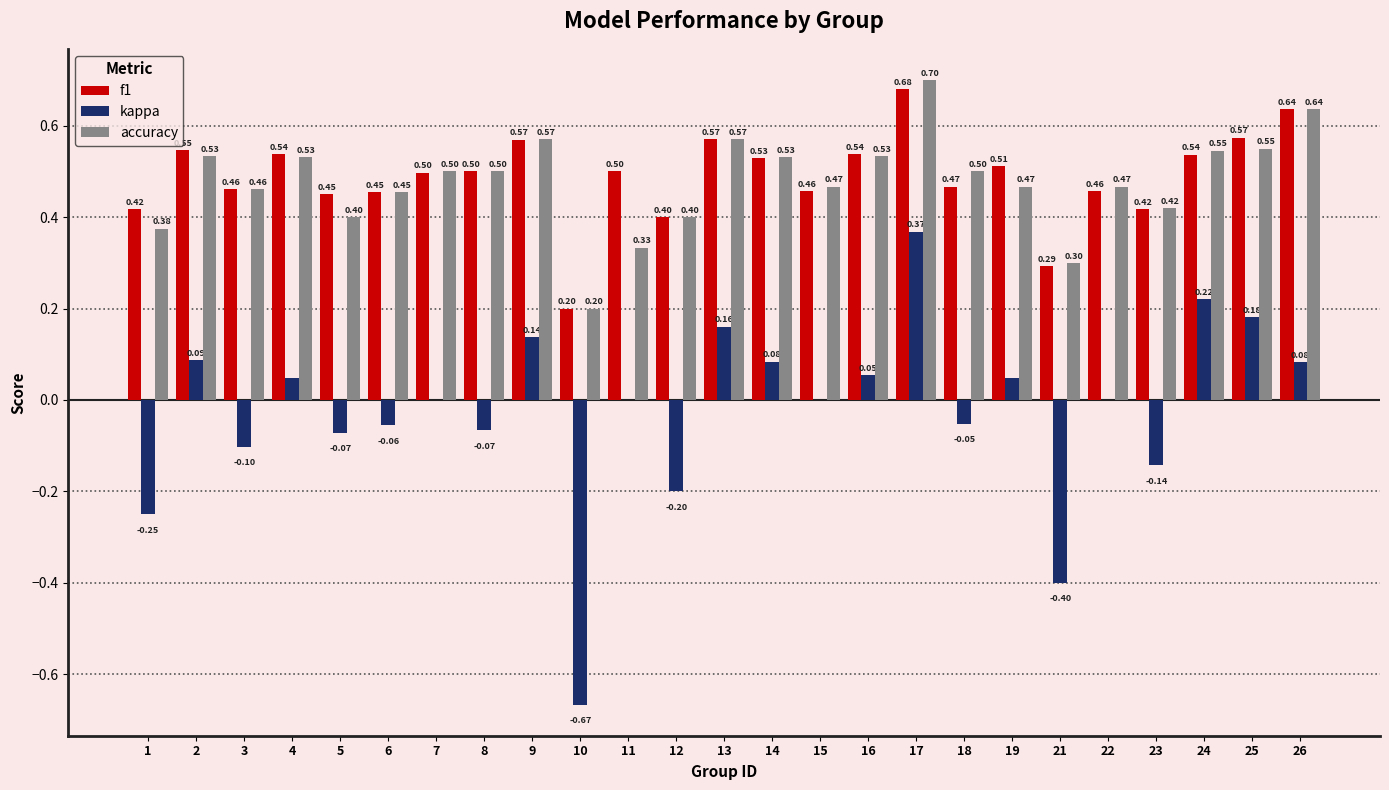

What is the maximum value for f1?

0.7